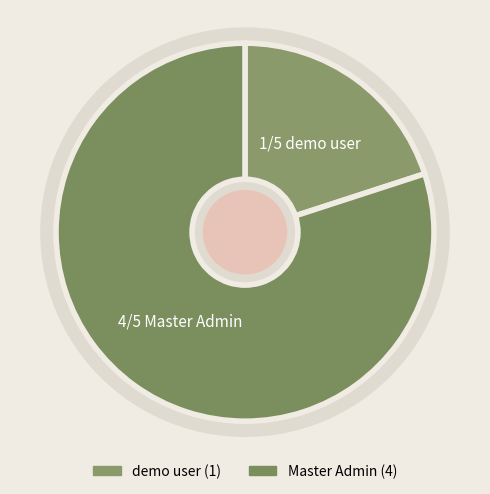

True or false: Master Admin accounts for 66% of the total.

False